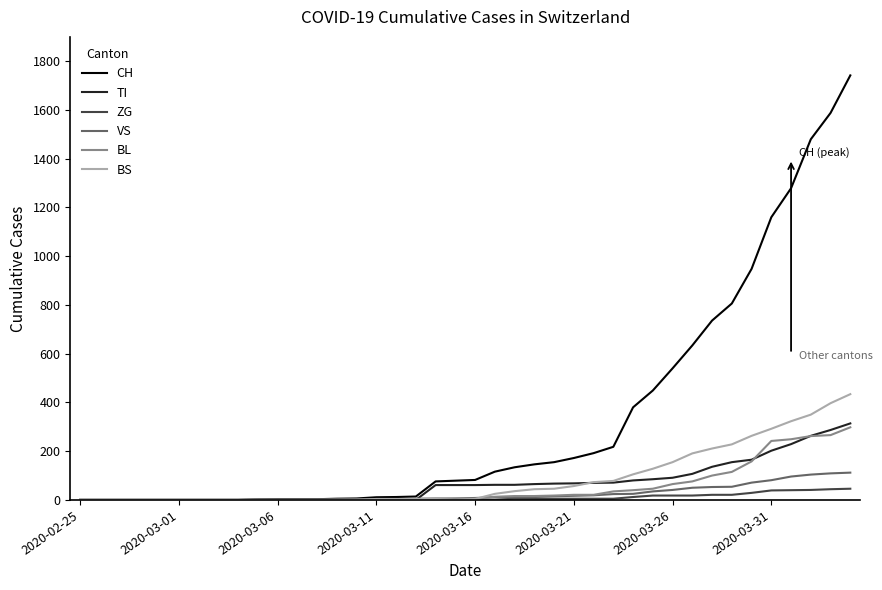

What is the maximum value shown in the chart?

1742